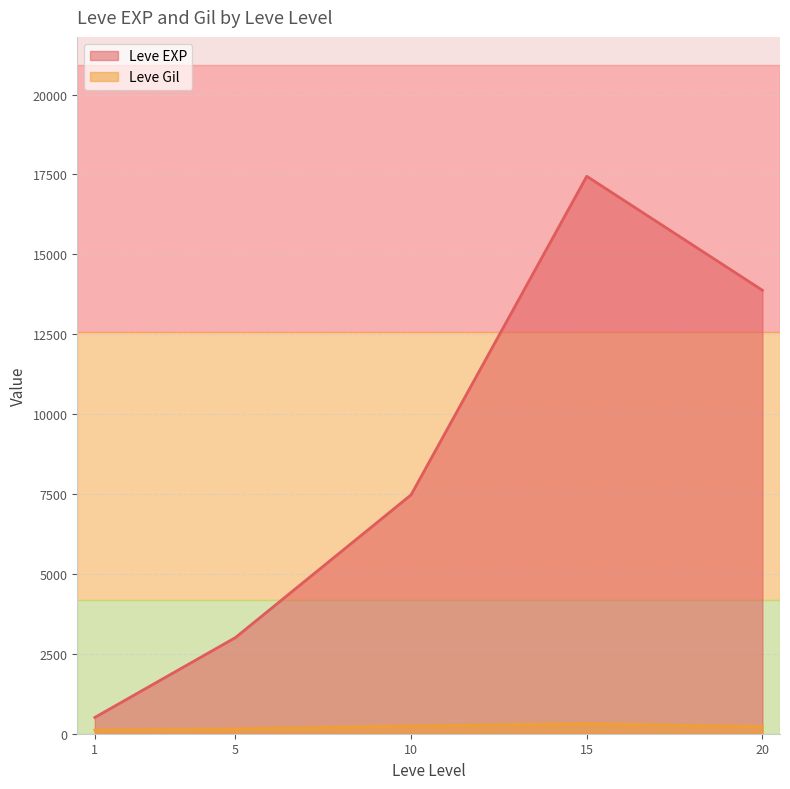

Does the chart display data point markers on the line(s)?

No